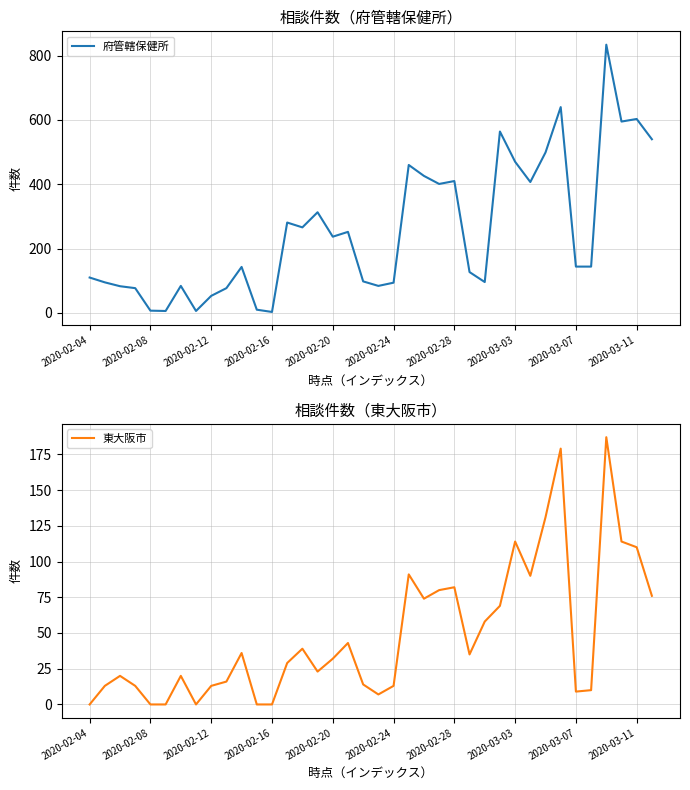

Does the chart have visible grid lines?

Yes